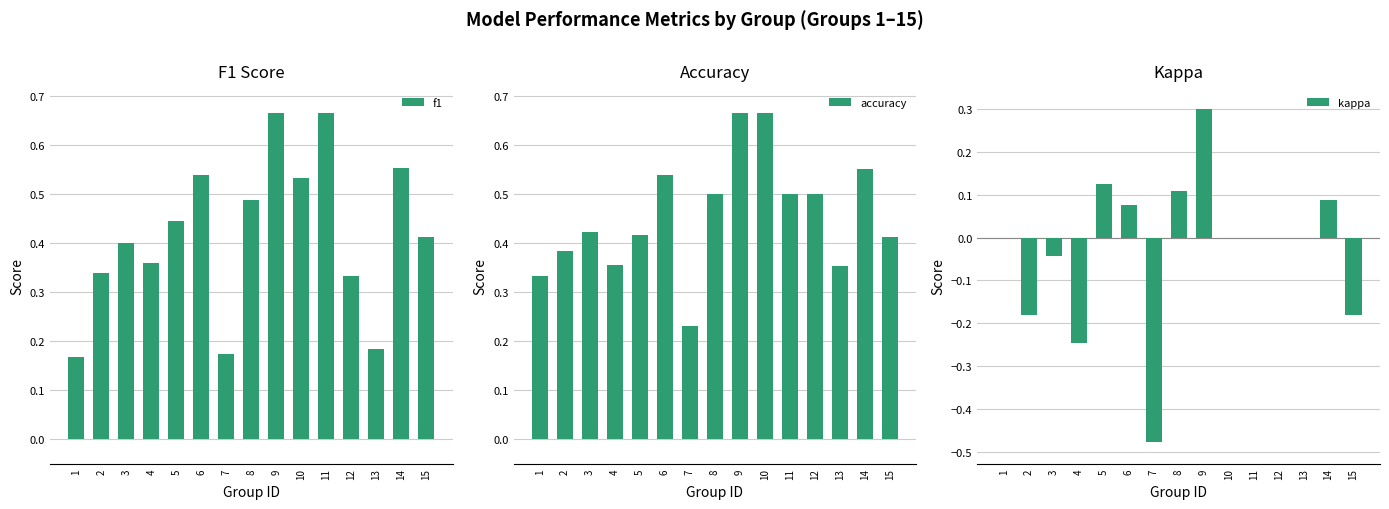

Which series has the largest total across all categories?

accuracy